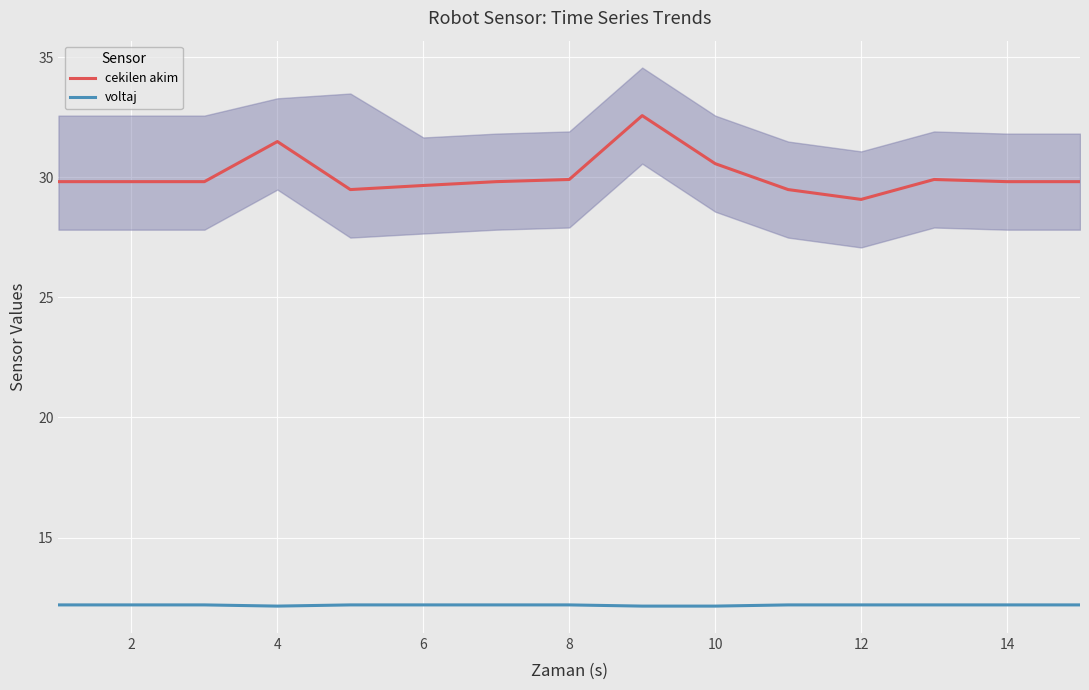

Is it true that cekilen akim equals 50.3 at 8?

False